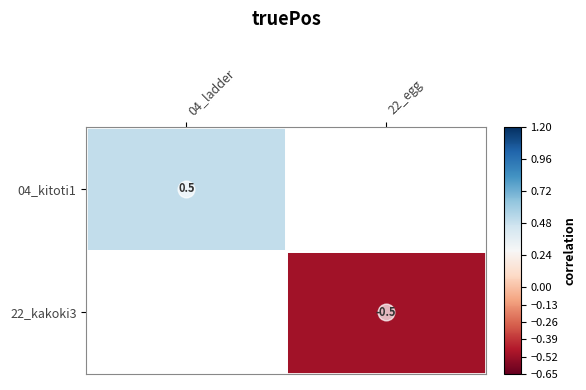

Is the value of 04_kitoti1 at 04_ladder greater than the value of 22_kakoki3 at 22_egg?

Yes